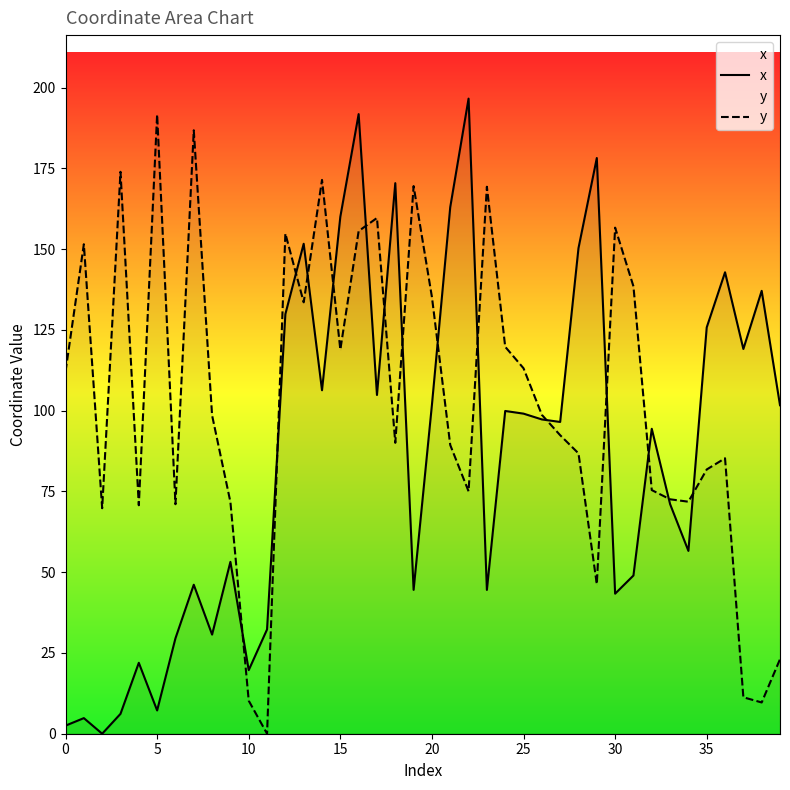

Where do y and x first cross each other?

9 and 10